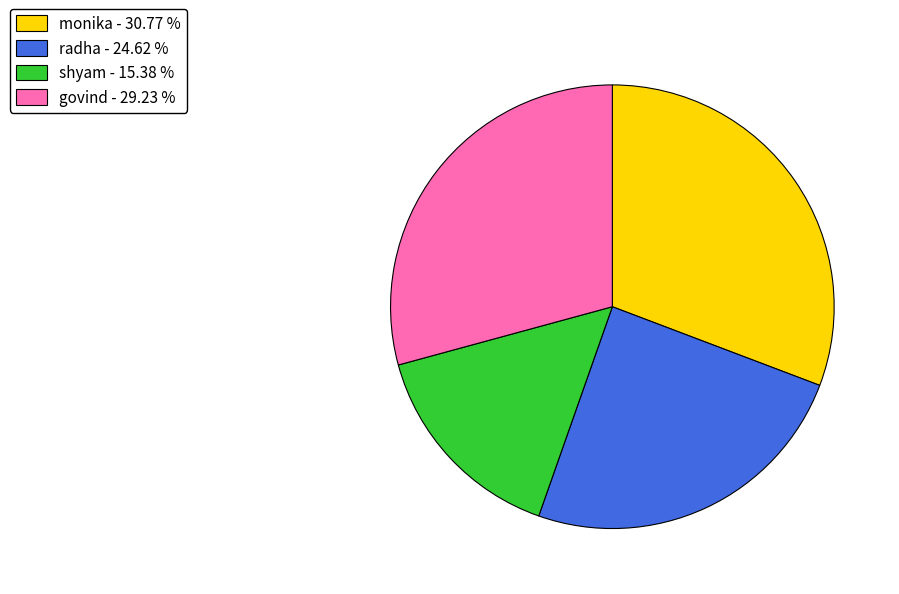

How many slices are in this pie chart?

4